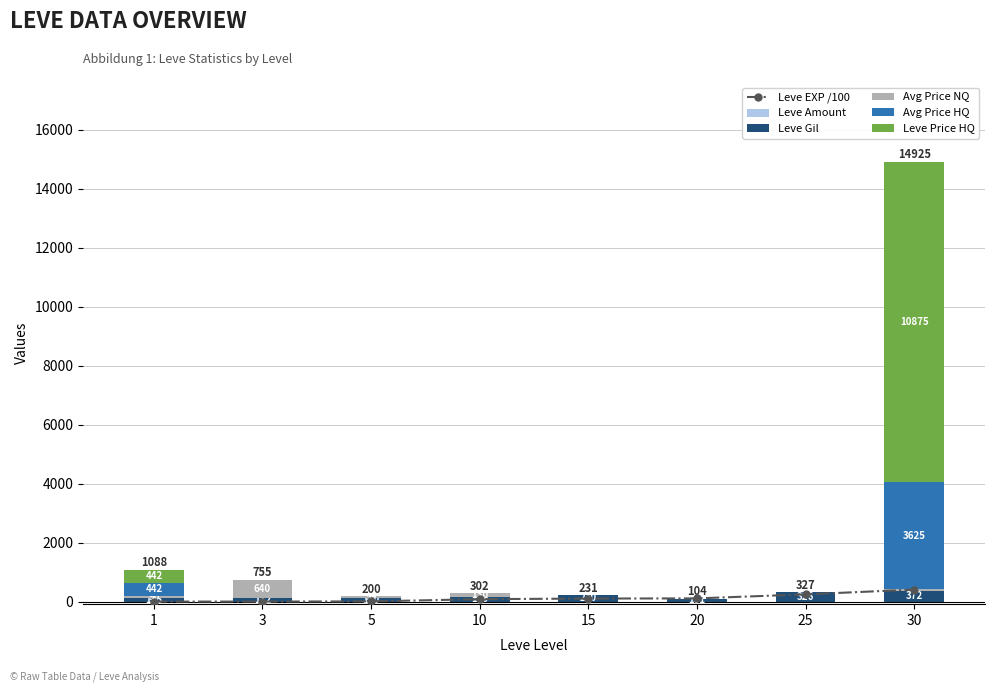

Is it true that Leve Amount equals 4.2 at 20?

False